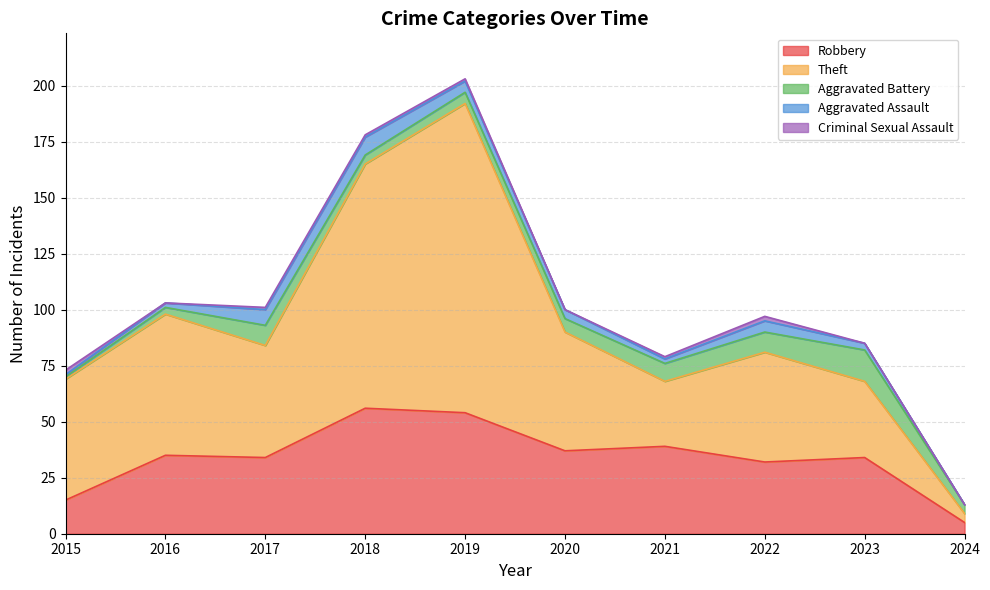

Does the chart display data point markers on the line(s)?

No